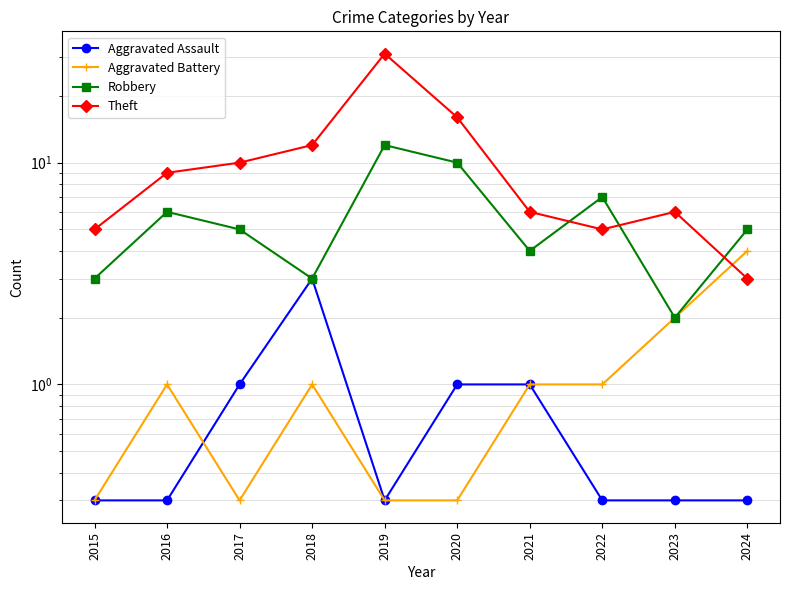

What value does the Robbery series have at 2024?

5.0